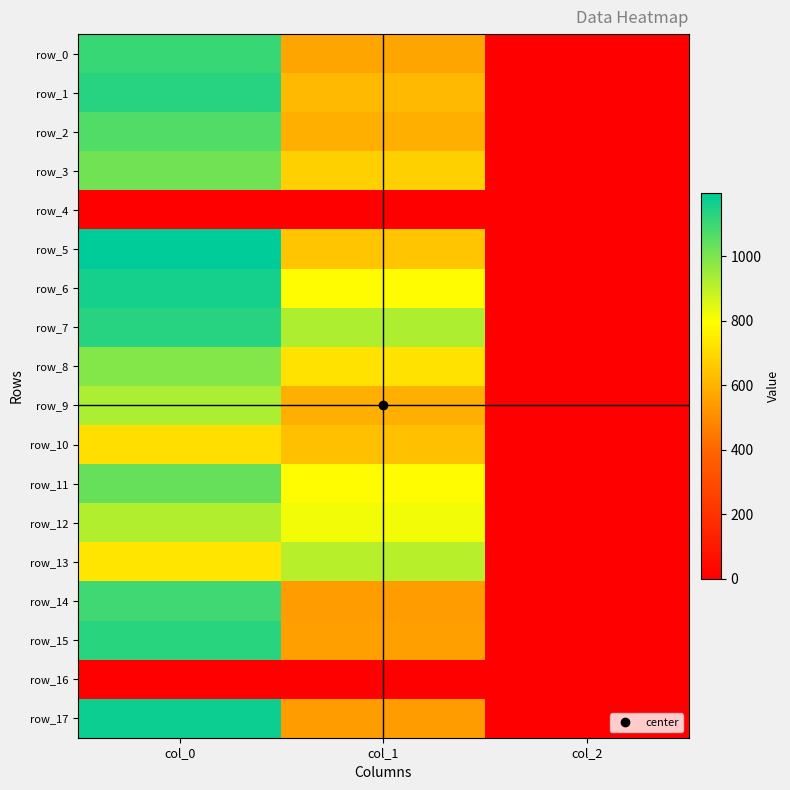

List the series in order of their peak value, highest first.

row_5, row_17, row_6, row_1, row_7, row_15, row_0, row_14, row_2, row_11, row_3, row_8, row_9, row_12, row_13, row_10, row_4, row_16